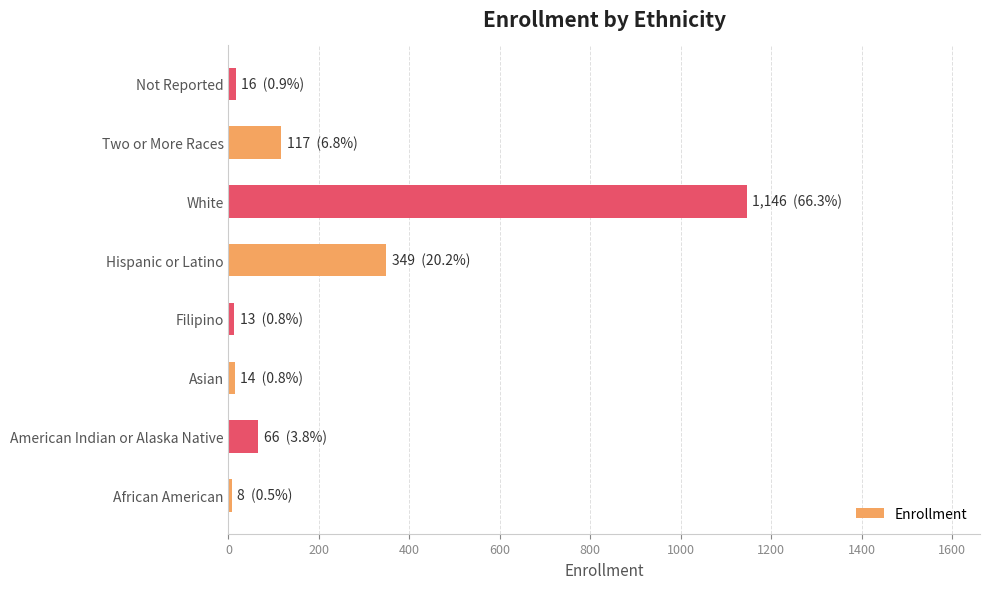

What is the smallest value displayed?

8